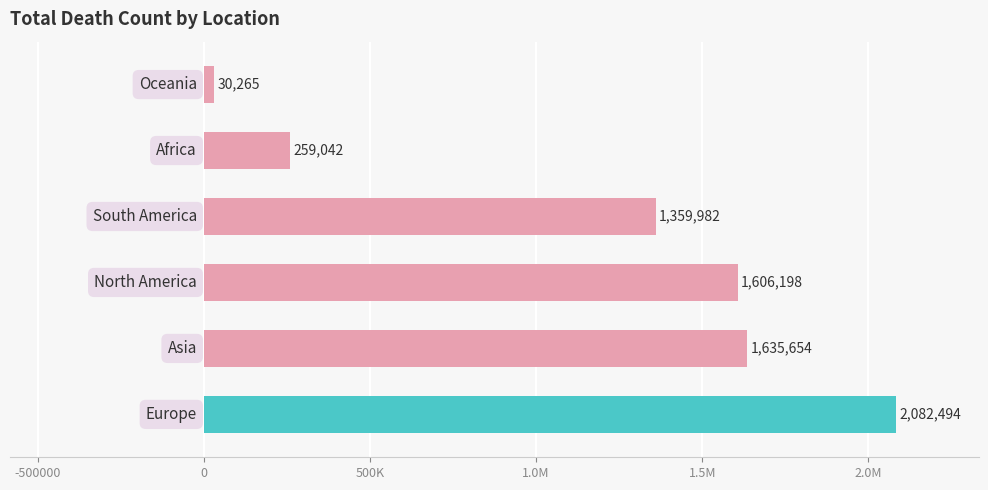

Are the bars horizontal?

Yes